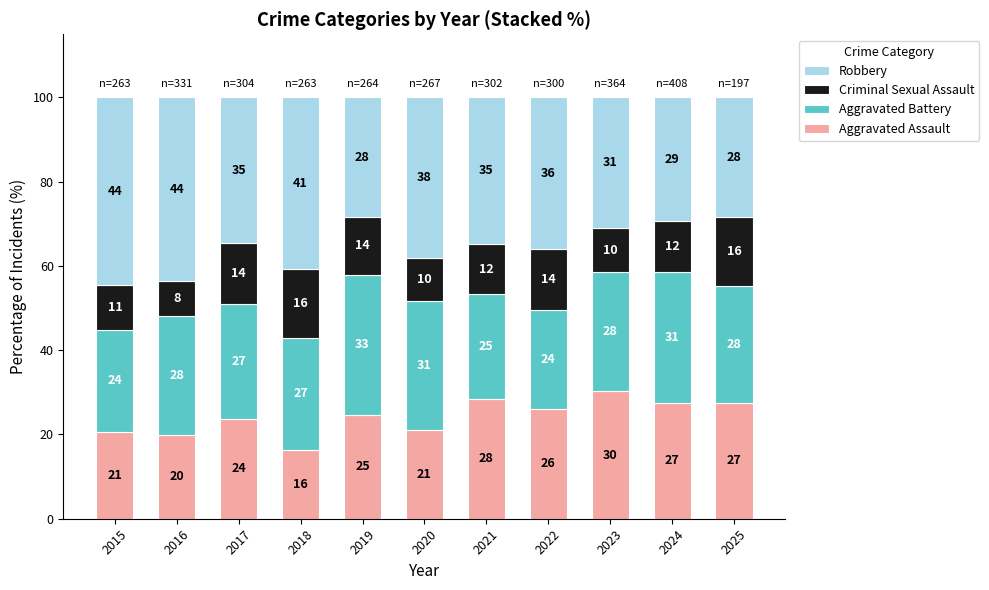

What is the maximum value for Aggravated Assault?

30.2